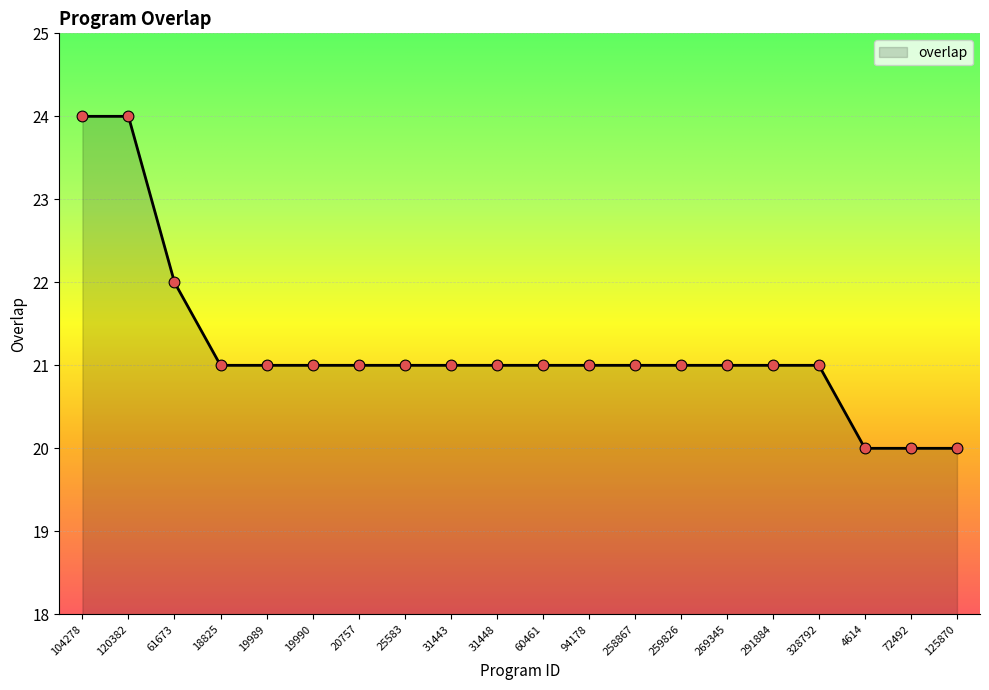

Approximately how many times larger is the value at 269345 compared to 60461?

1.0